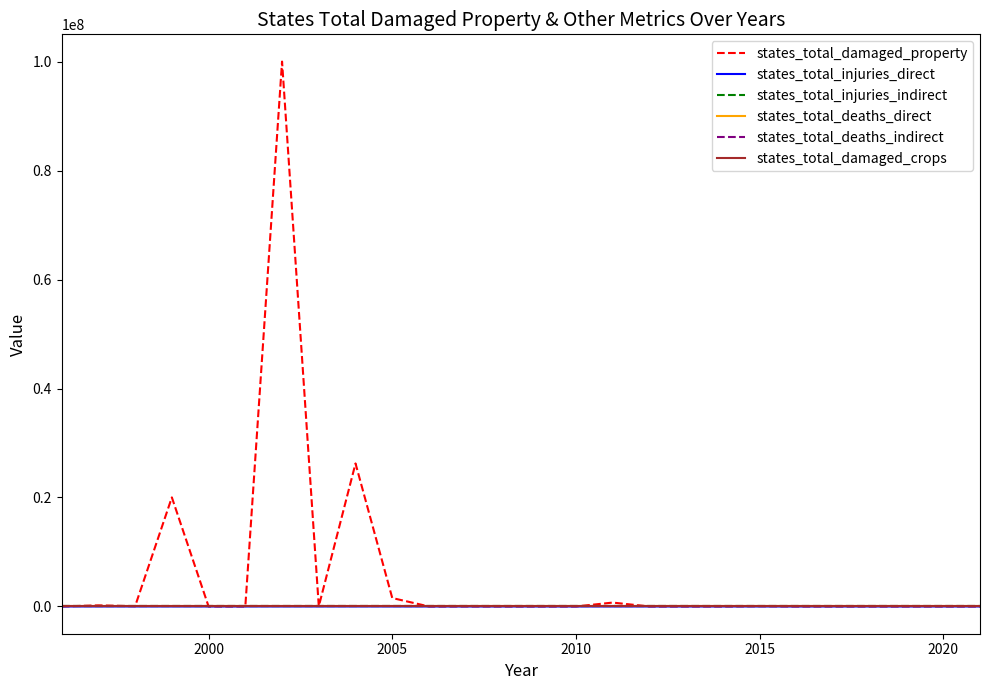

What are all the series names shown in the legend?

states_total_damaged_property, states_total_injuries_direct, states_total_injuries_indirect, states_total_deaths_direct, states_total_deaths_indirect, states_total_damaged_crops